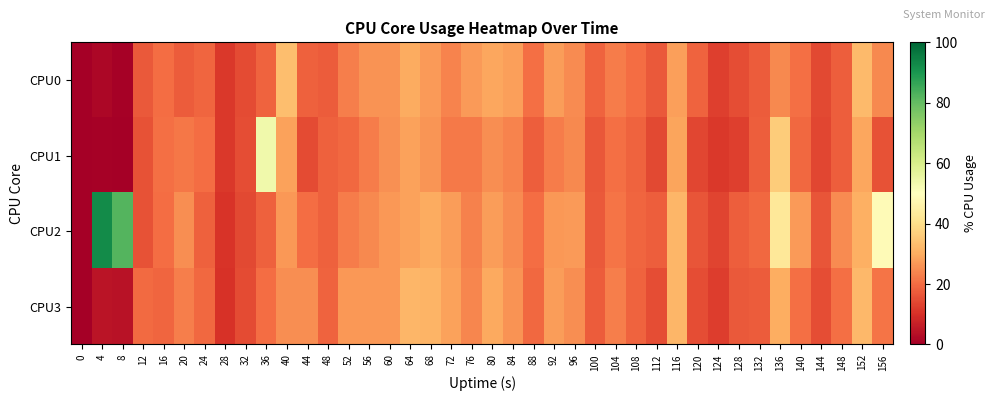

At how many categories does at least one series exceed 64?

2